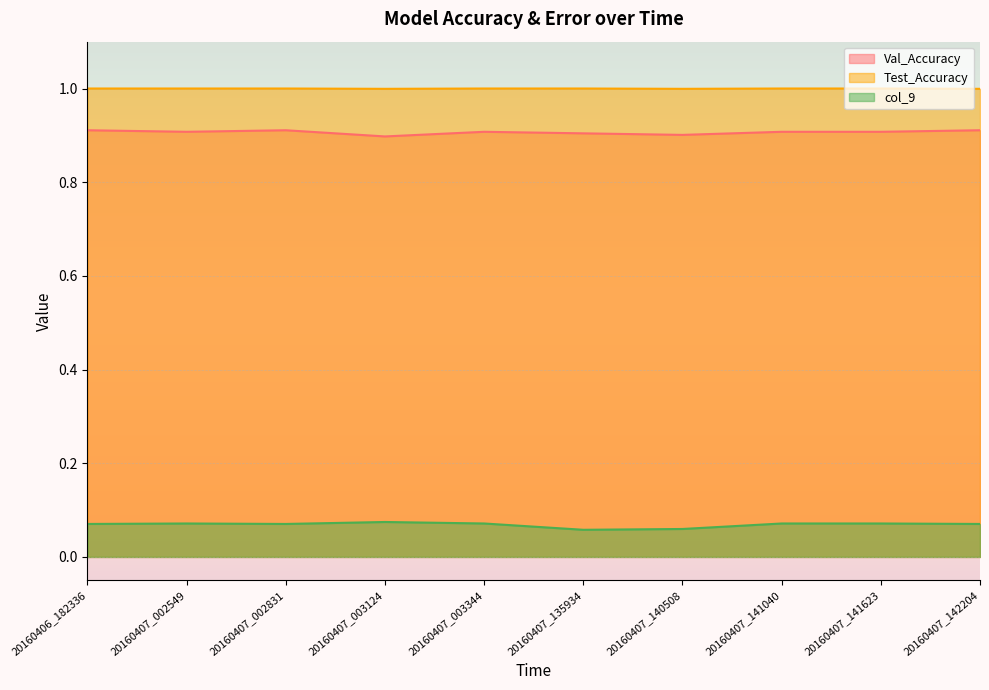

Reading left to right, list all the values displayed in this chart.

Val_Accuracy: 0.9	0.9	0.9	0.9	0.9	0.9	0.9	0.9	0.9	0.9
Test_Accuracy: 1.0	1.0	1.0	1.0	1.0	1.0	1.0	1.0	1.0	1.0
col_9: 0.1	0.1	0.1	0.1	0.1	0.1	0.1	0.1	0.1	0.1